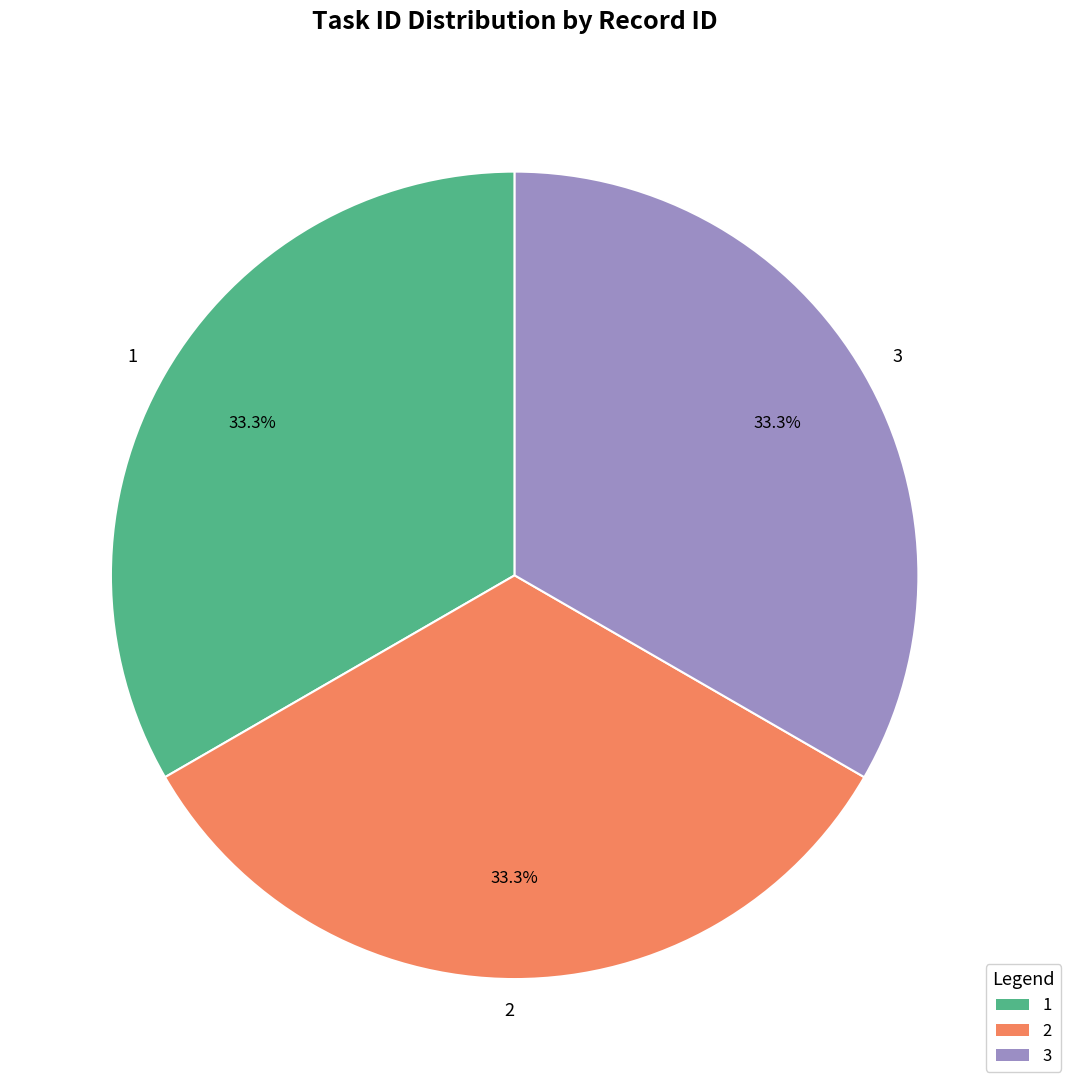

To the nearest percent, what is the average slice percentage?

33%